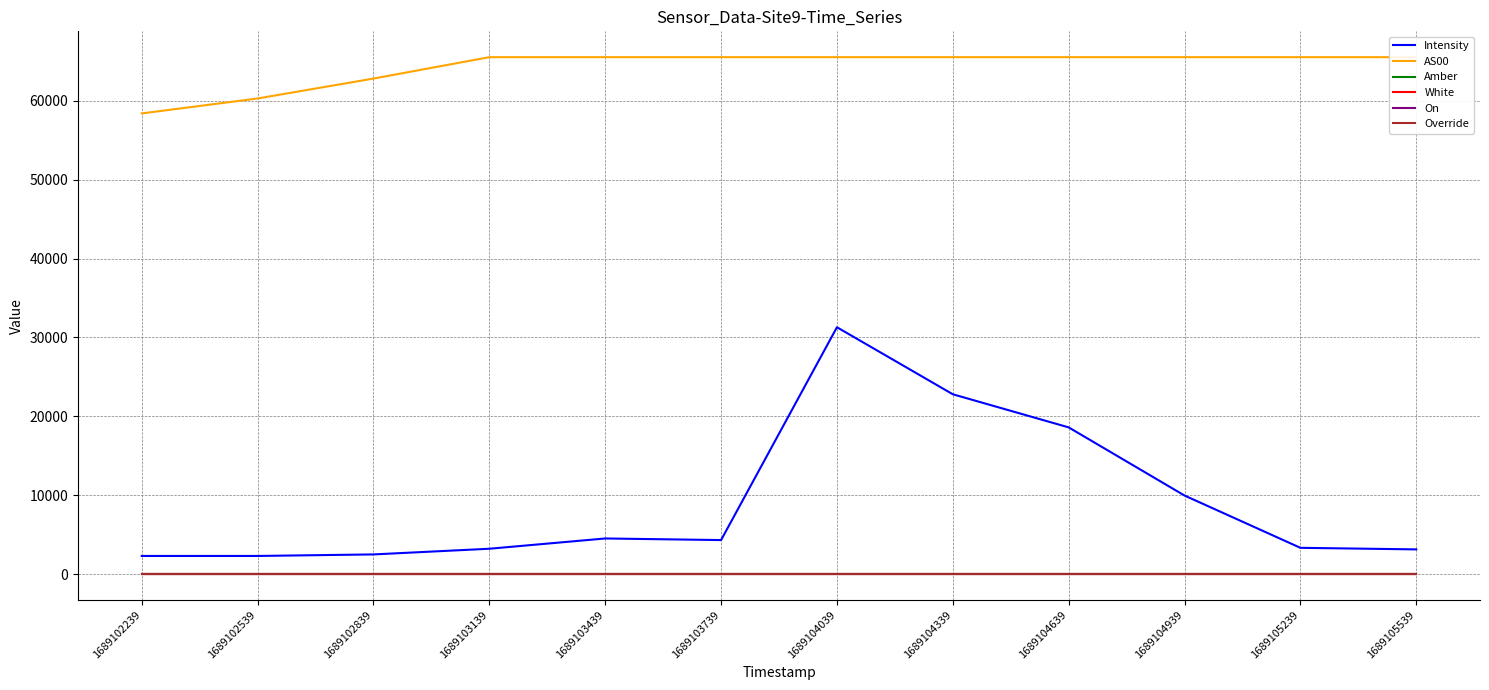

Rank the series by their maximum value, from highest to lowest.

AS00, Intensity, Amber, White, On, Override